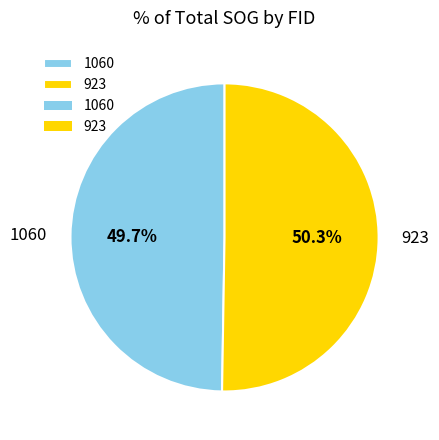

To the nearest percent, what percentage of the pie is 923?

50%